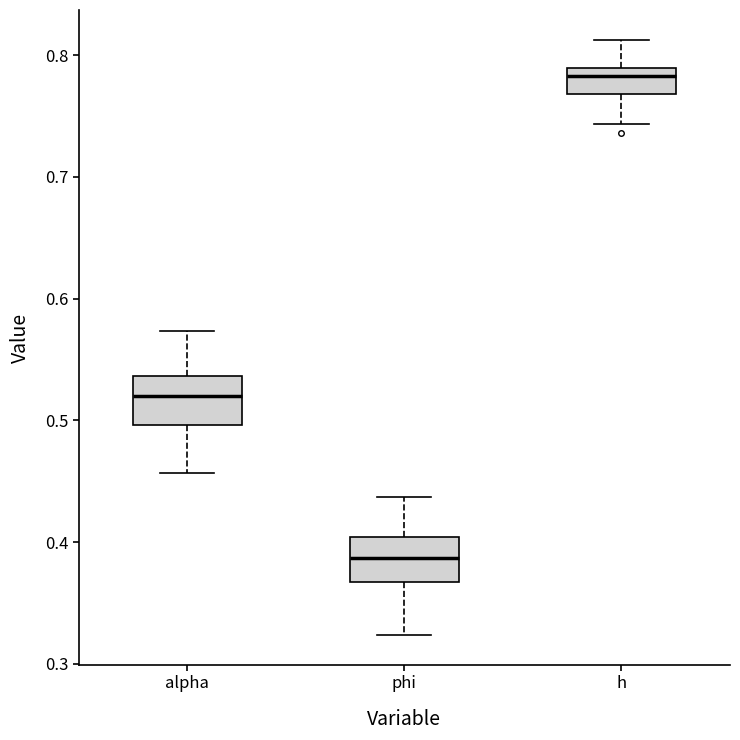

Reading left to right, transcribe this box plot: for each box, give where its median line is, the range the box spans, and where its two whiskers end, as read against the y-axis. The values are not printed on the chart, so give them approximately, as read against the axis.

alpha: median 0.52, box 0.50 to 0.54, whiskers 0.46 to 0.57
phi: median 0.39, box 0.37 to 0.40, whiskers 0.32 to 0.44
h: median 0.78, box 0.77 to 0.79, whiskers 0.74 to 0.81